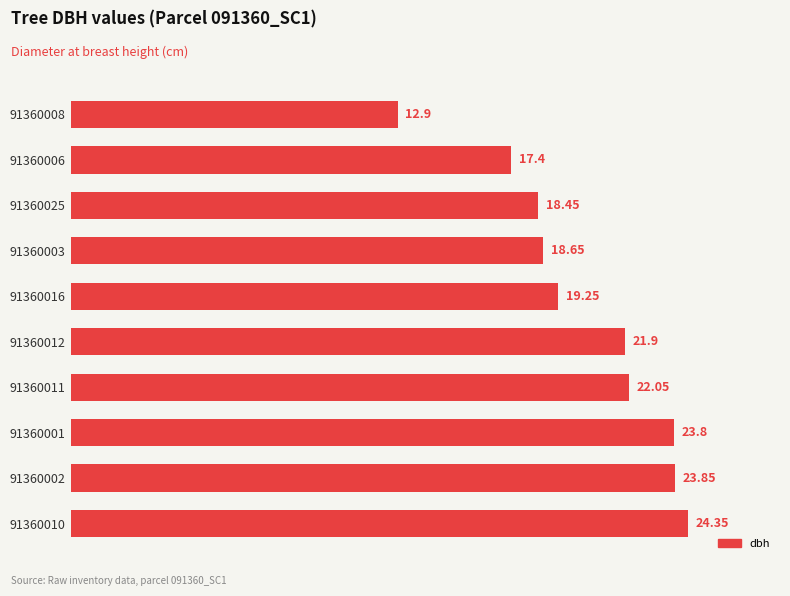

Rank the categories by value from lowest to highest.

91360008, 91360006, 91360025, 91360003, 91360016, 91360012, 91360011, 91360001, 91360002, 91360010